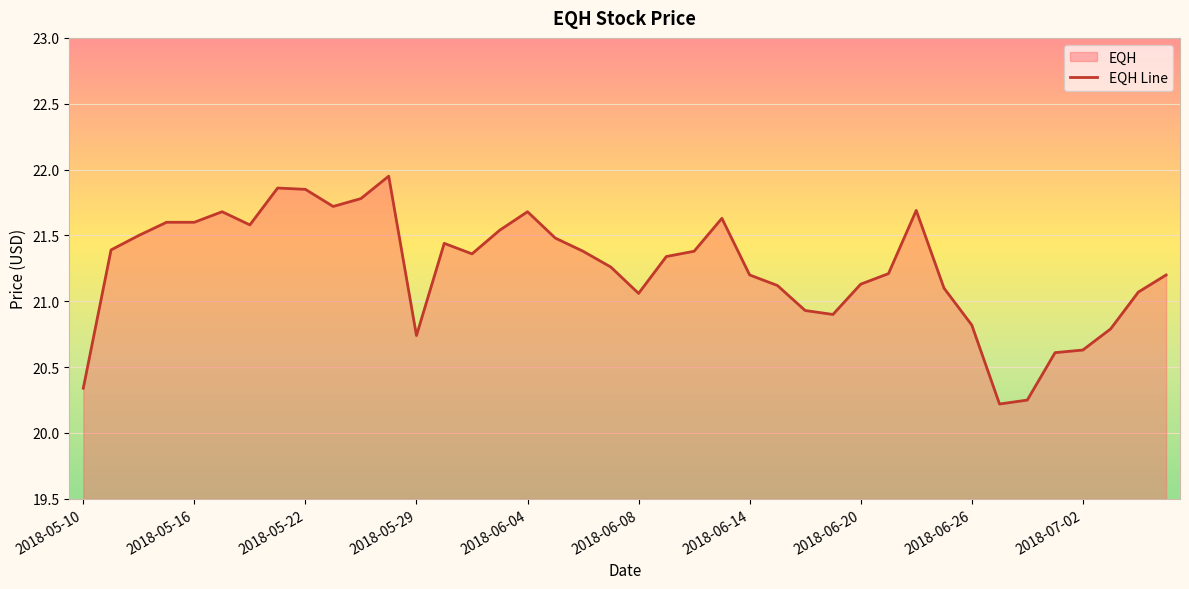

How many points are lower than both their immediate neighbors (excluding endpoints)?

7